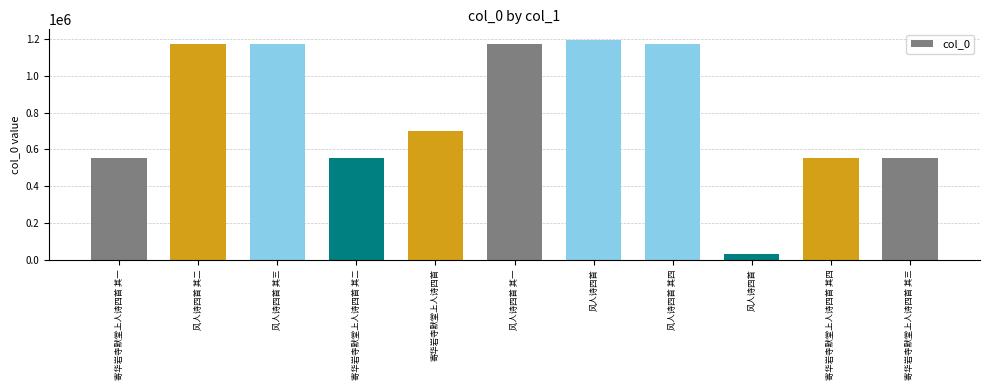

The chart shows a value of 1960430 at 风人诗四首 其四. True or false?

False